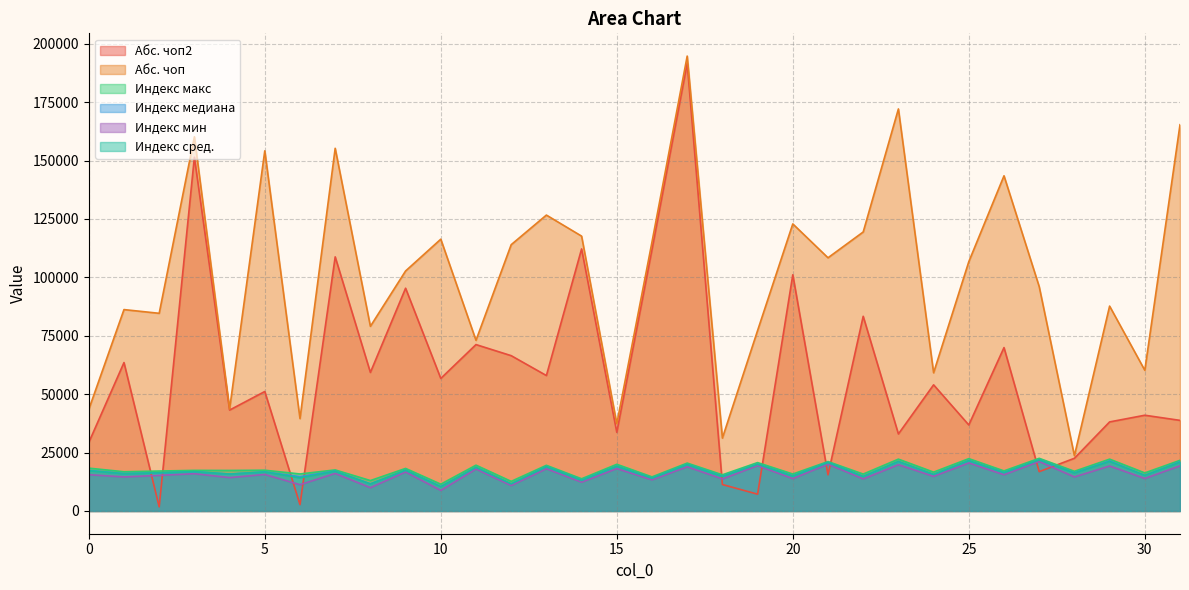

Which series changed the most between 3 and 28?

Абс. чоп